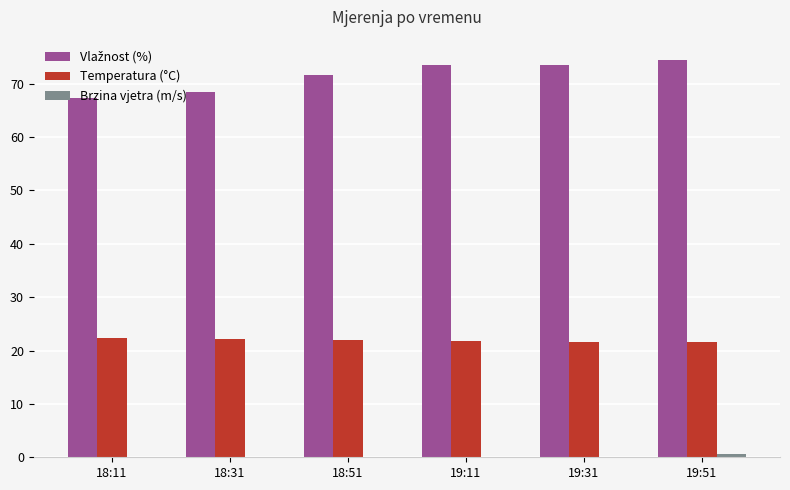

What is the sum of the Temperatura (°C) values at 18:31 and 18:51?

44.2